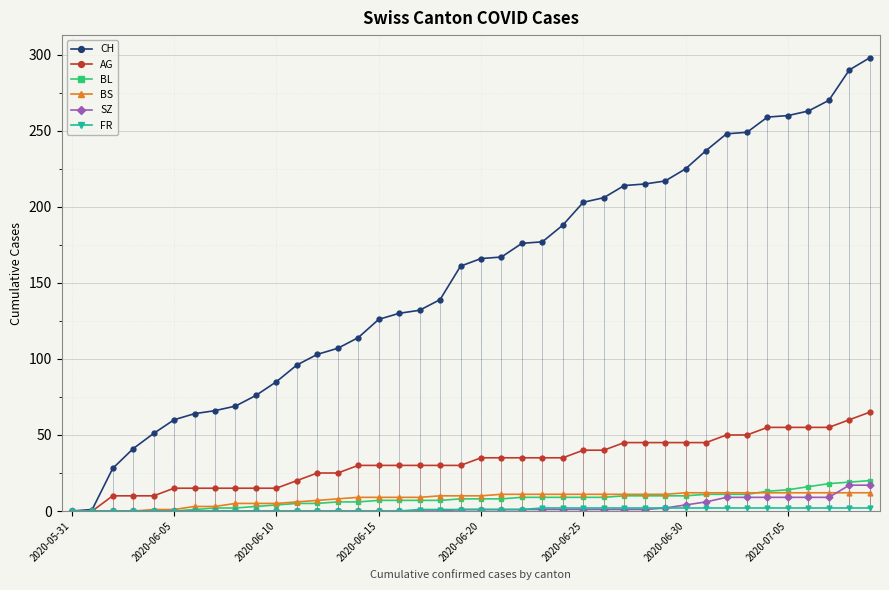

True or false: BS and FR cross at least once.

False